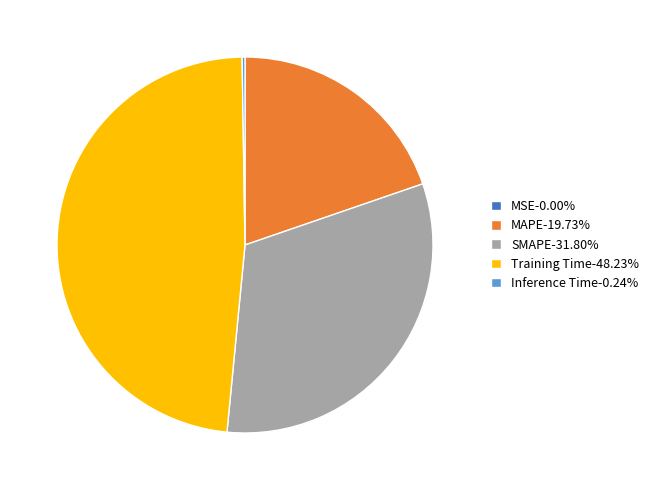

Does SMAPE-31.80% account for over 50% of the chart?

No